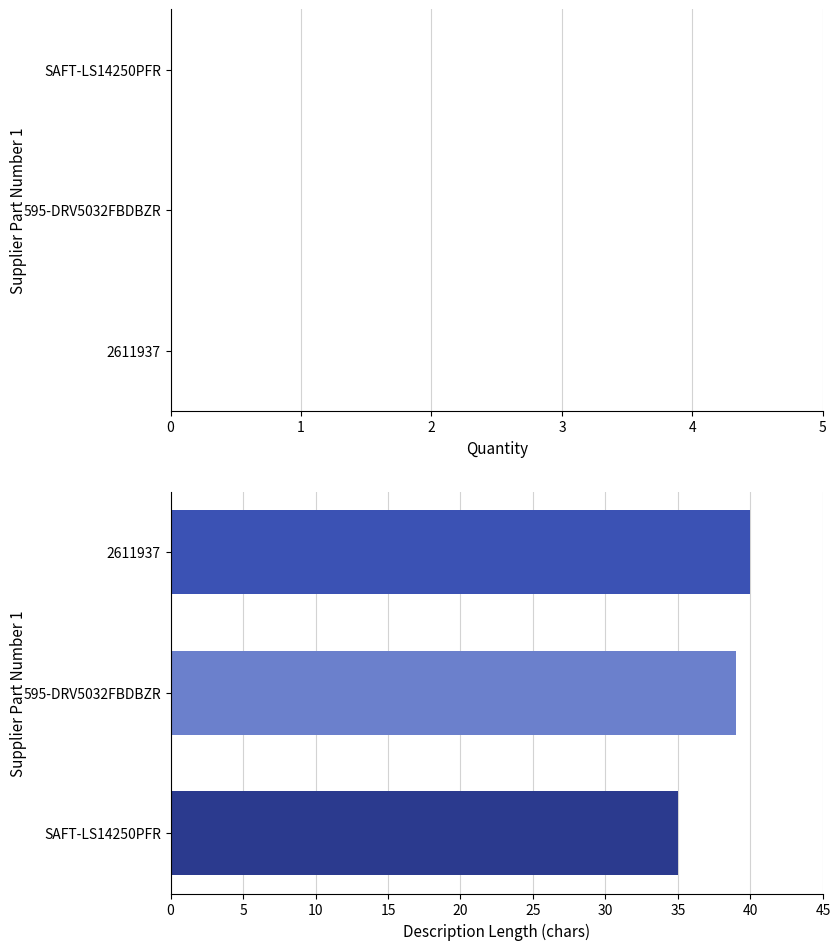

What is the label of the 2nd bar from the top?

595-DRV5032FBDBZR